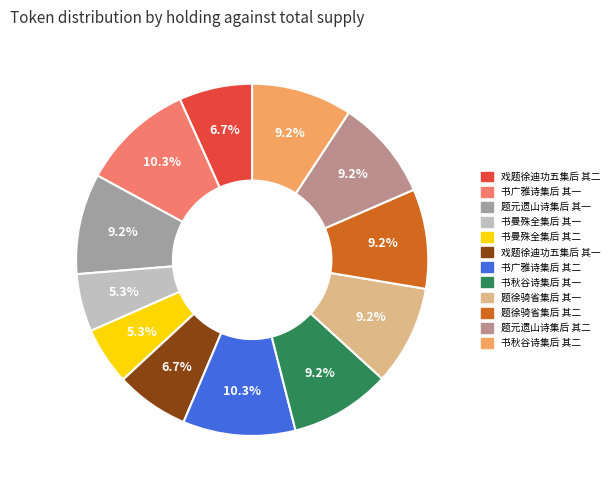

Count the number of slices in the pie.

12